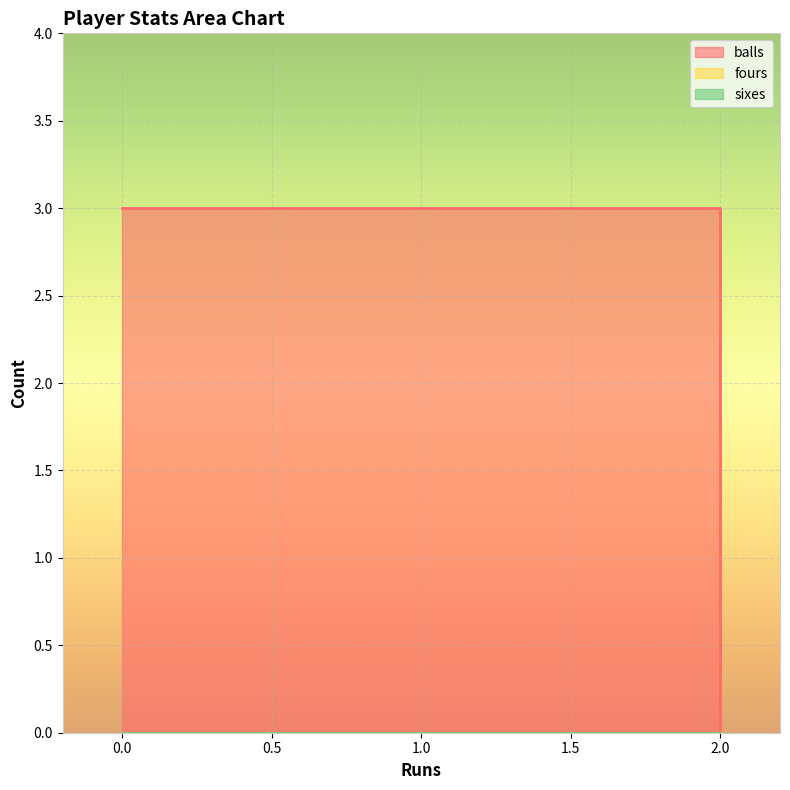

What is the value of the balls point at the 1st from the left?

3